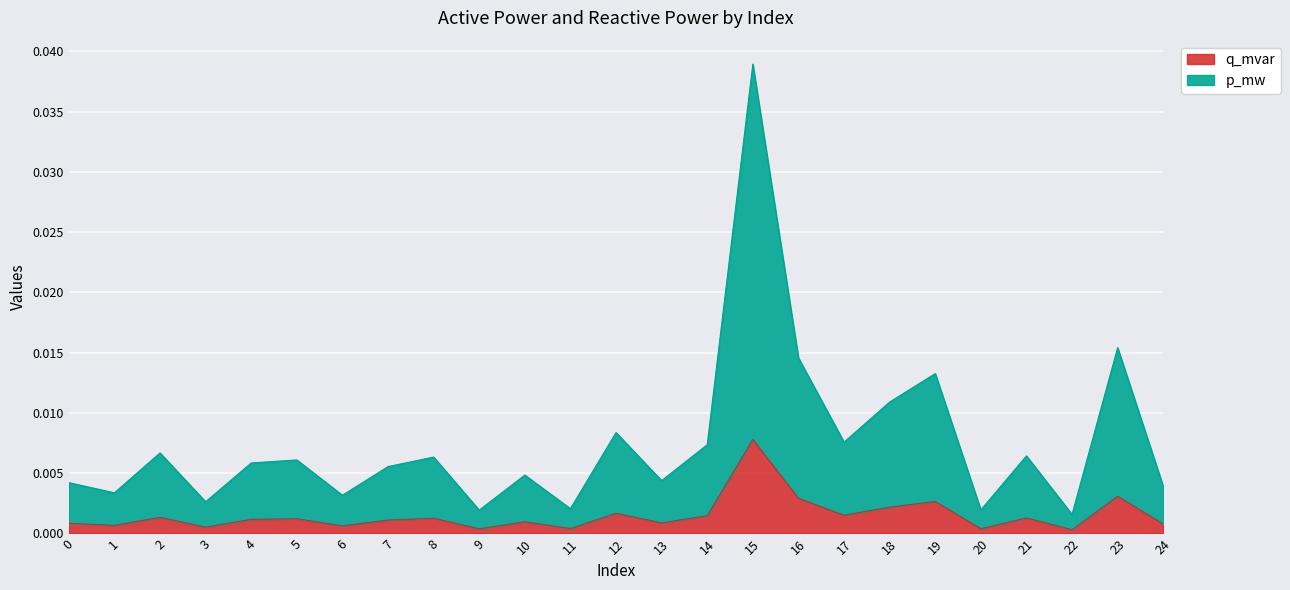

How many data points does each series have?

25